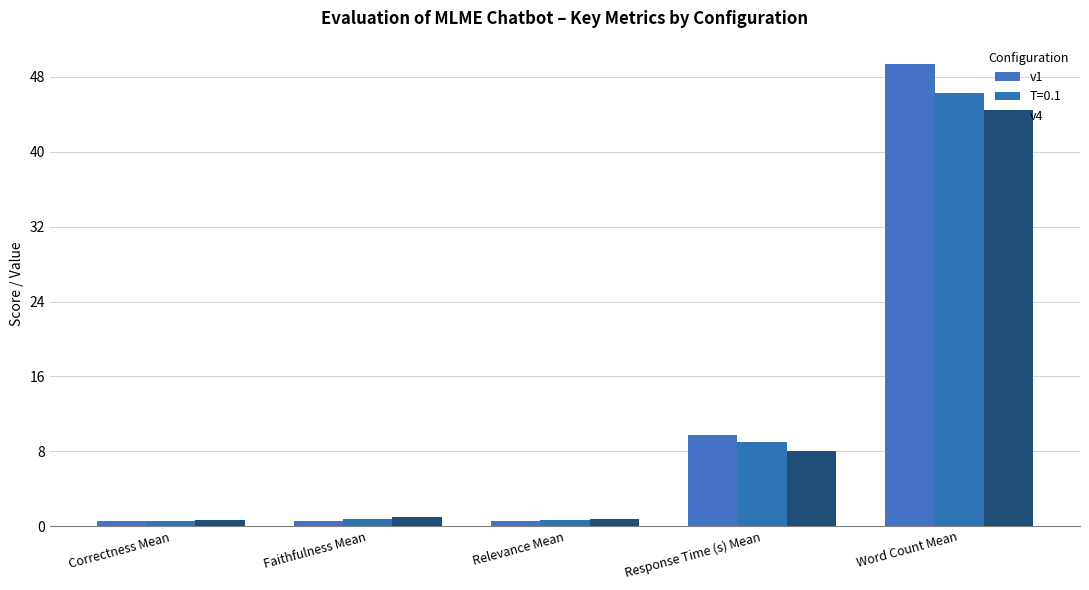

What is the difference between the highest and lowest values at Faithfulness Mean?

0.4